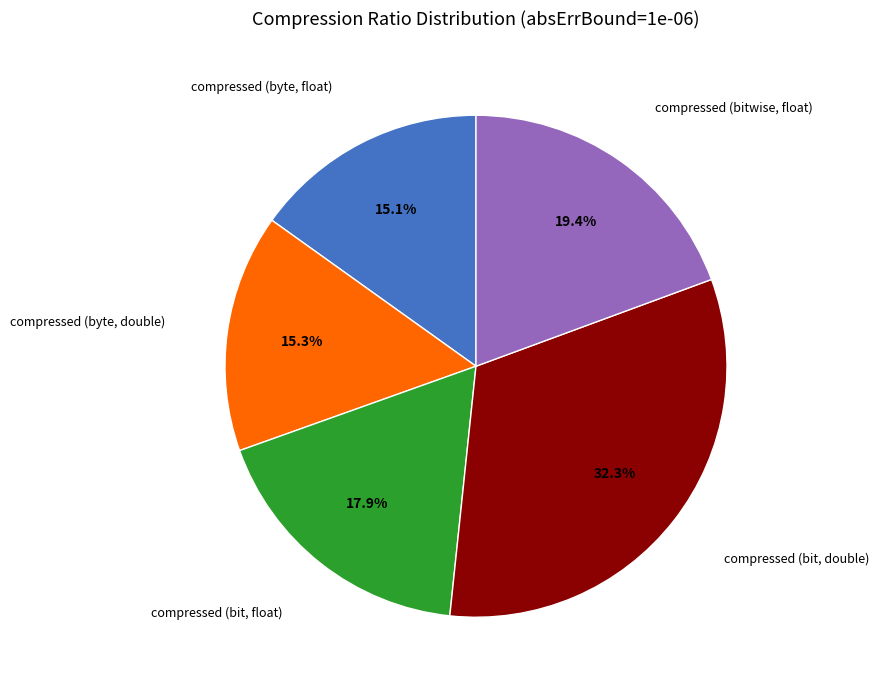

Is there any slice that represents more than half of the pie?

No